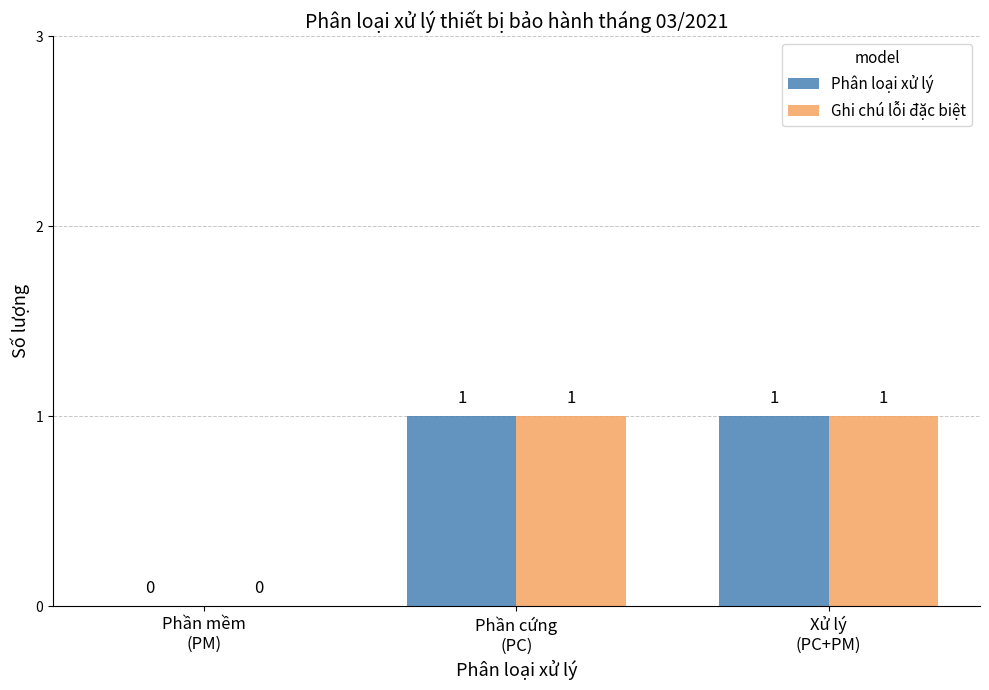

How many Phân loại xử lý values are between 0 and 1?

3